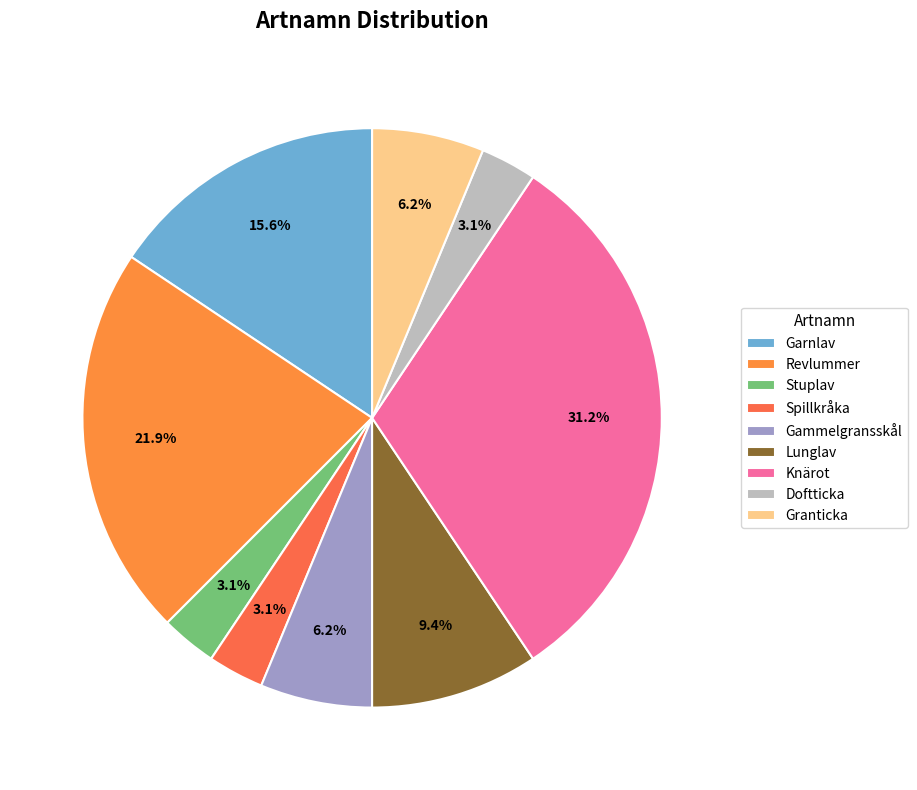

To the nearest percent, what percentage of the pie is Granticka?

6%